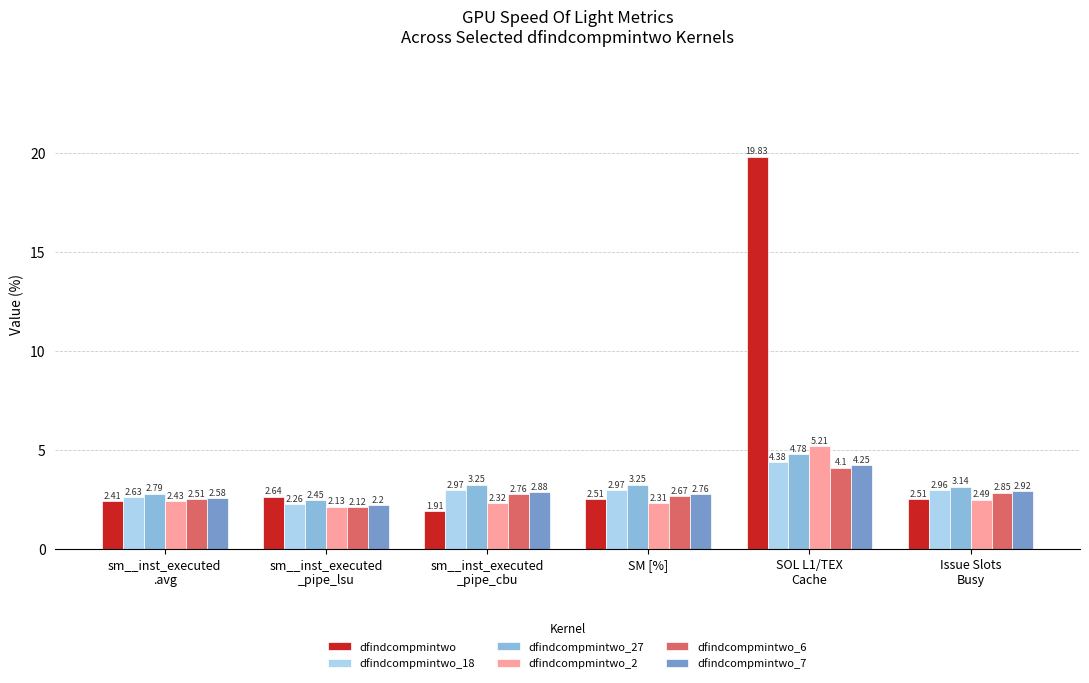

Which category has the highest value in the dfindcompmintwo_6 series?

SOL L1/TEX
Cache